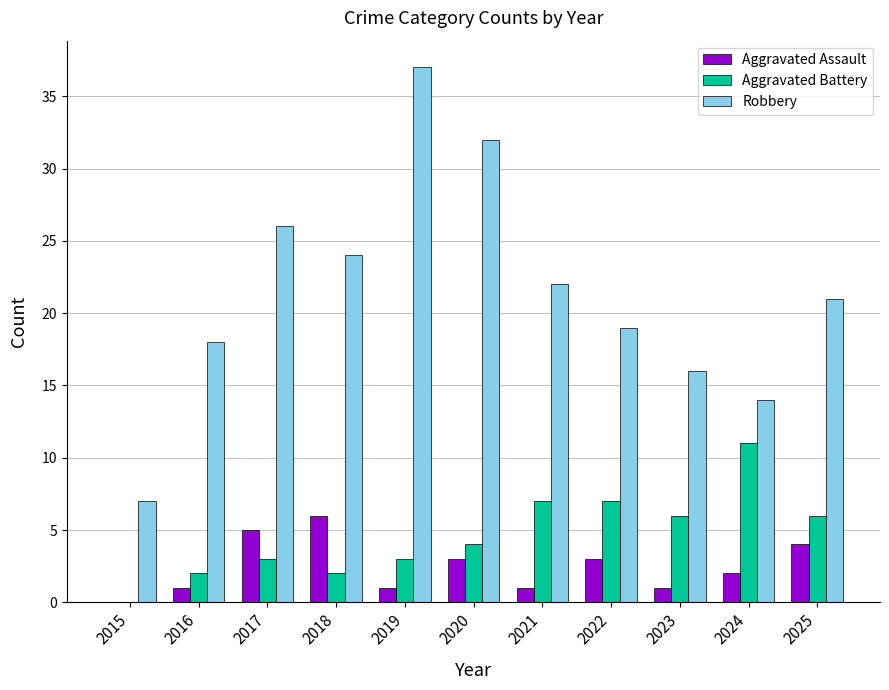

Is the value of Robbery at 2015 greater than the value of Aggravated Battery at 2015?

Yes